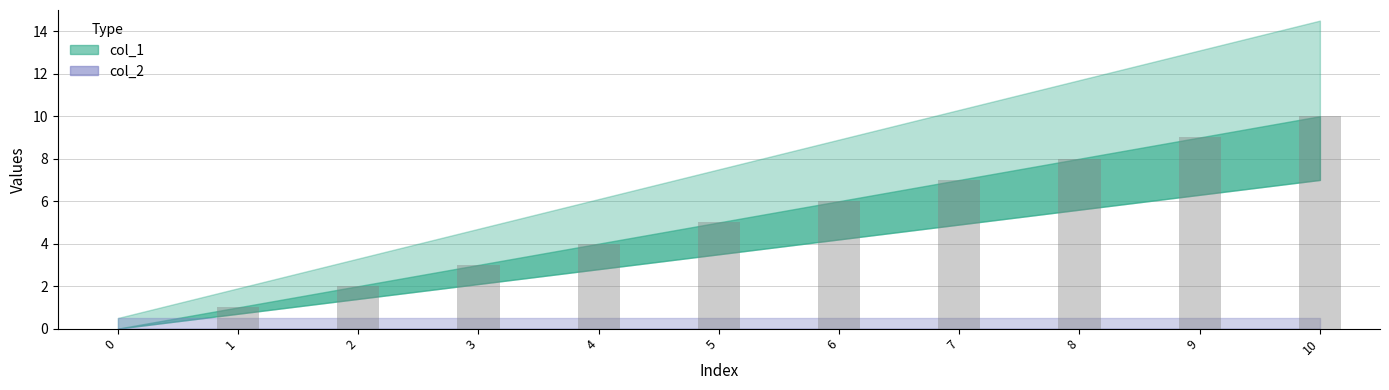

Which has a higher value, 5 or 4?

5